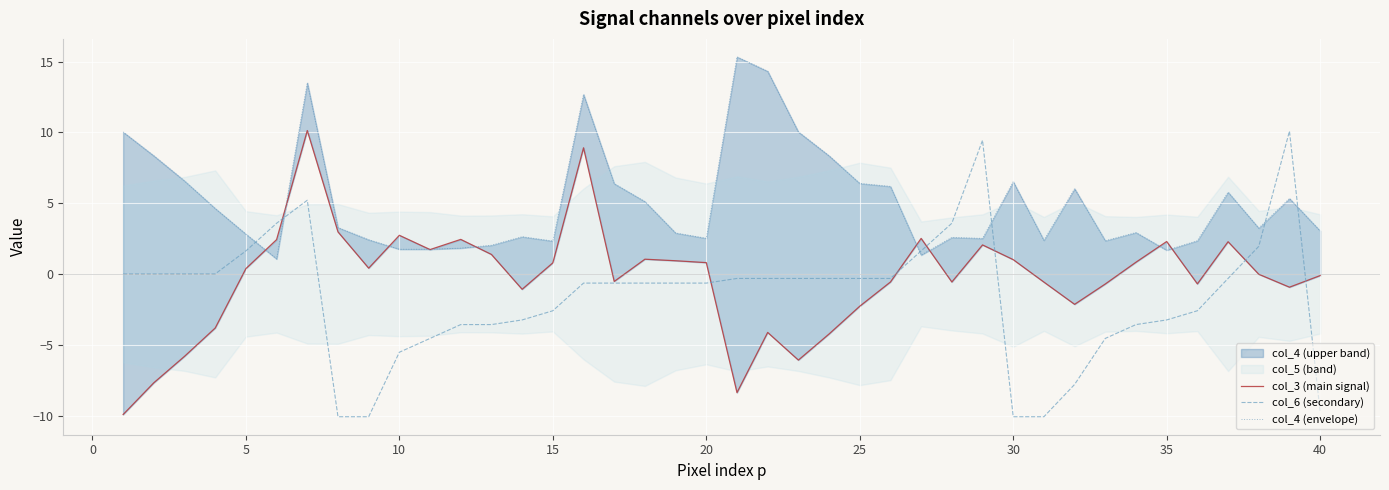

How many values in the col_4 (envelope) series are below 3?

19